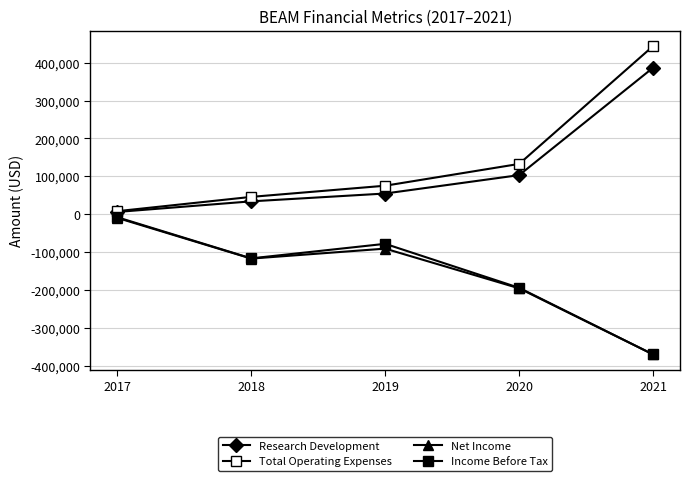

What is the value of the Net Income point at the 2nd from the left?

-117300